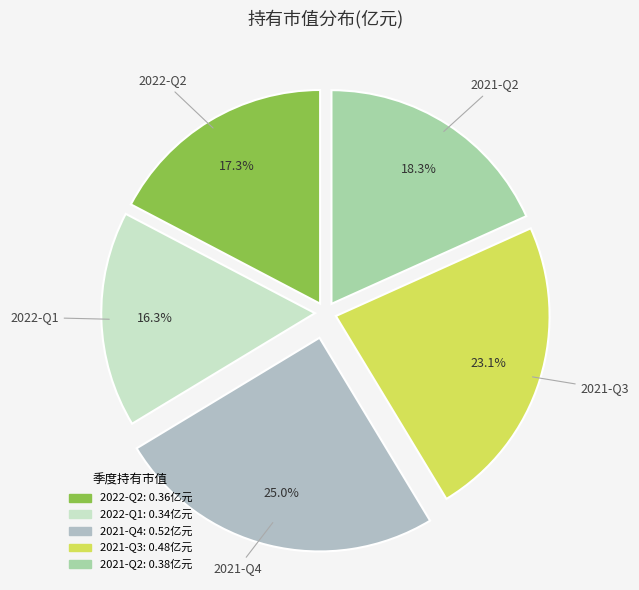

To the nearest percent, what is the average slice percentage?

20%